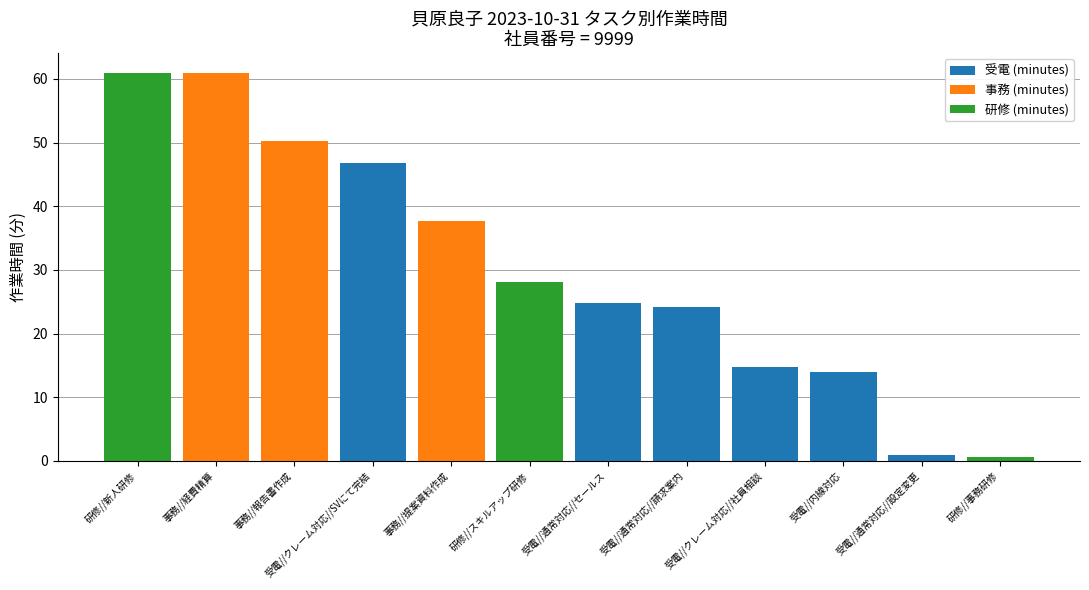

The value of 受電 (minutes) at 受電//クレーム対応//社員相談 is 14.7. True or false?

True